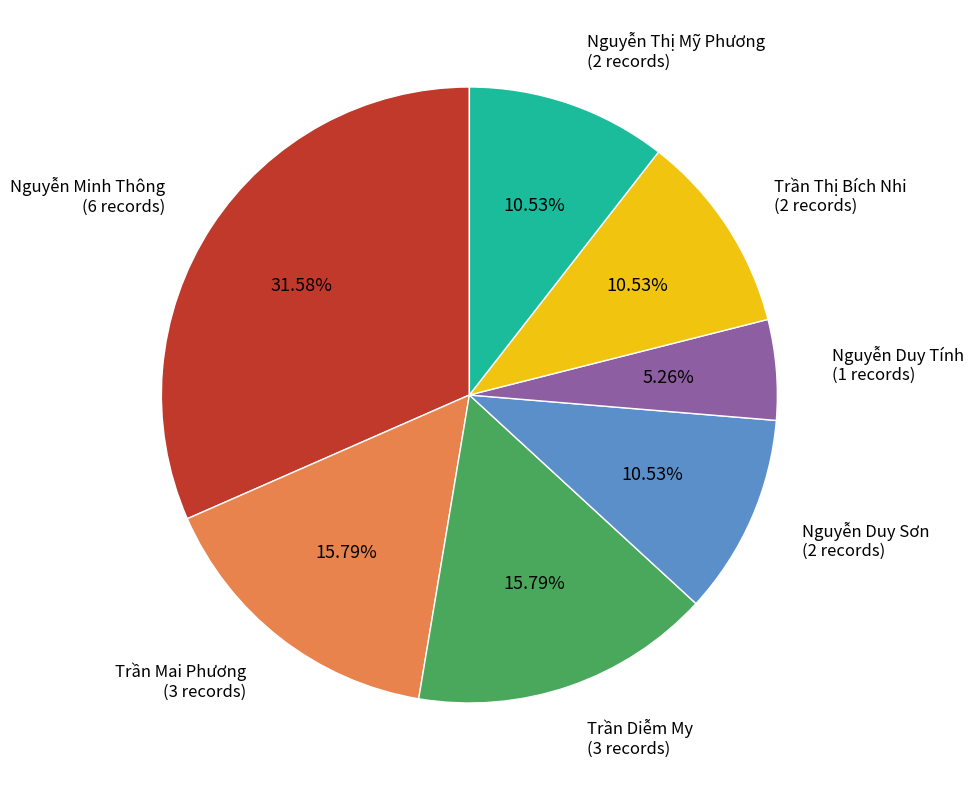

Is there a majority slice in this chart?

No